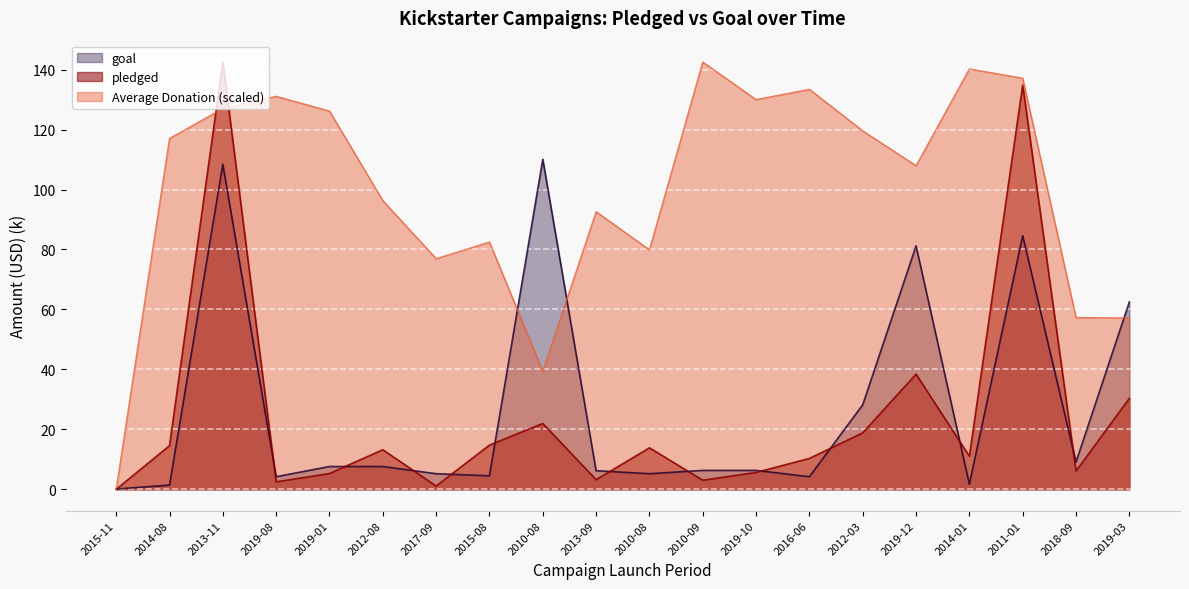

Between 2019-12 and 2014-08, which is larger?

2019-12